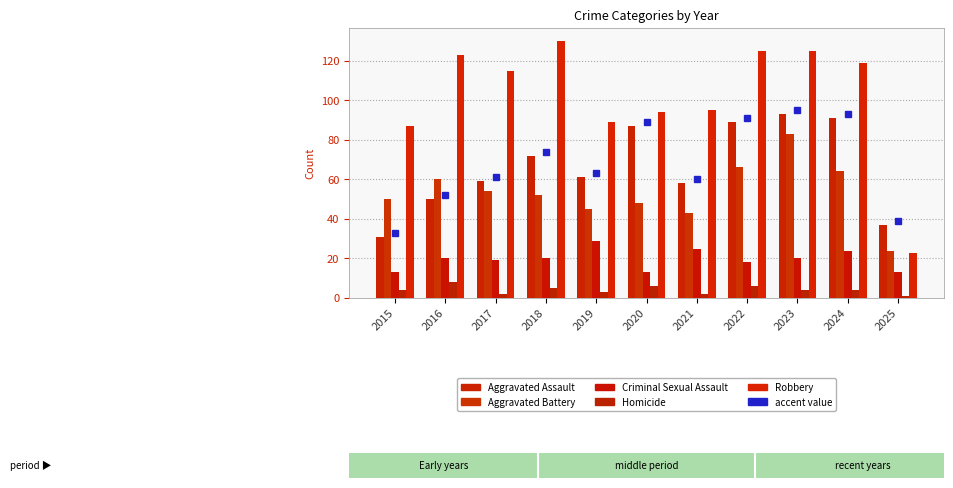

Which series has the largest range (max minus min)?

Robbery